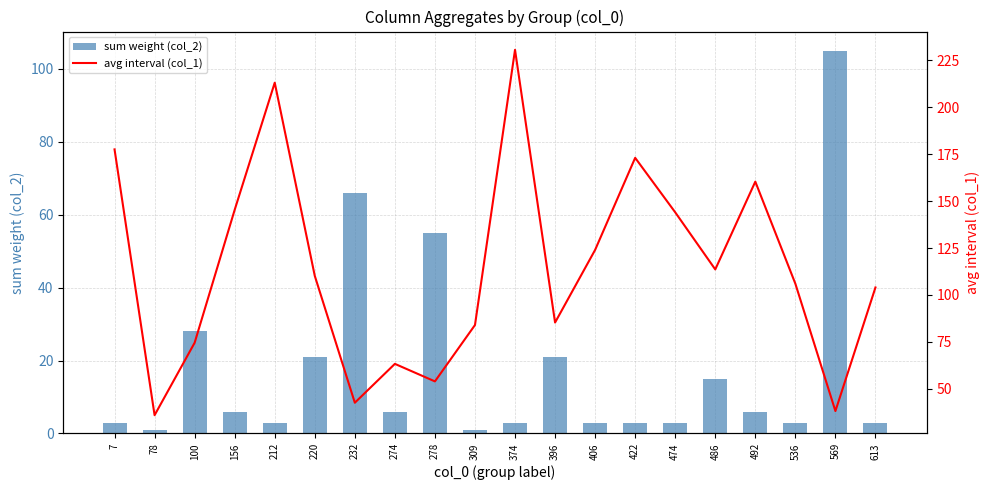

What is the sum of all avg interval (col_1) values?

2279.5